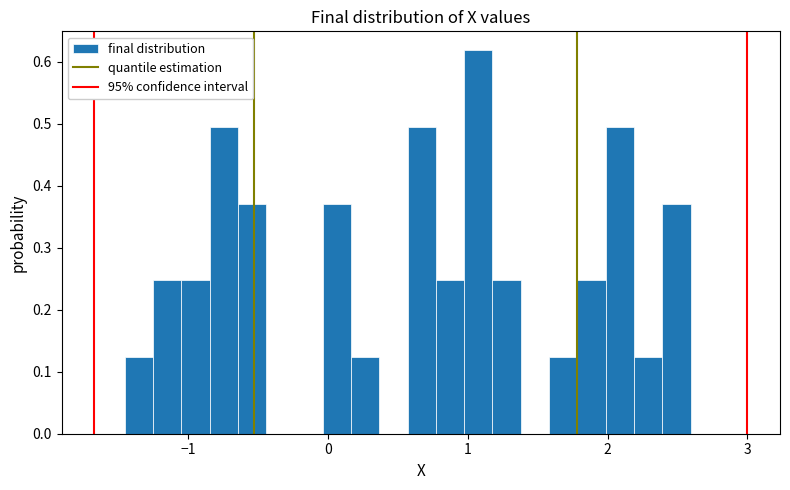

Around what value on the x-axis is the tallest bar? Give the approximate position of its centre, as read against the axis.

1.1